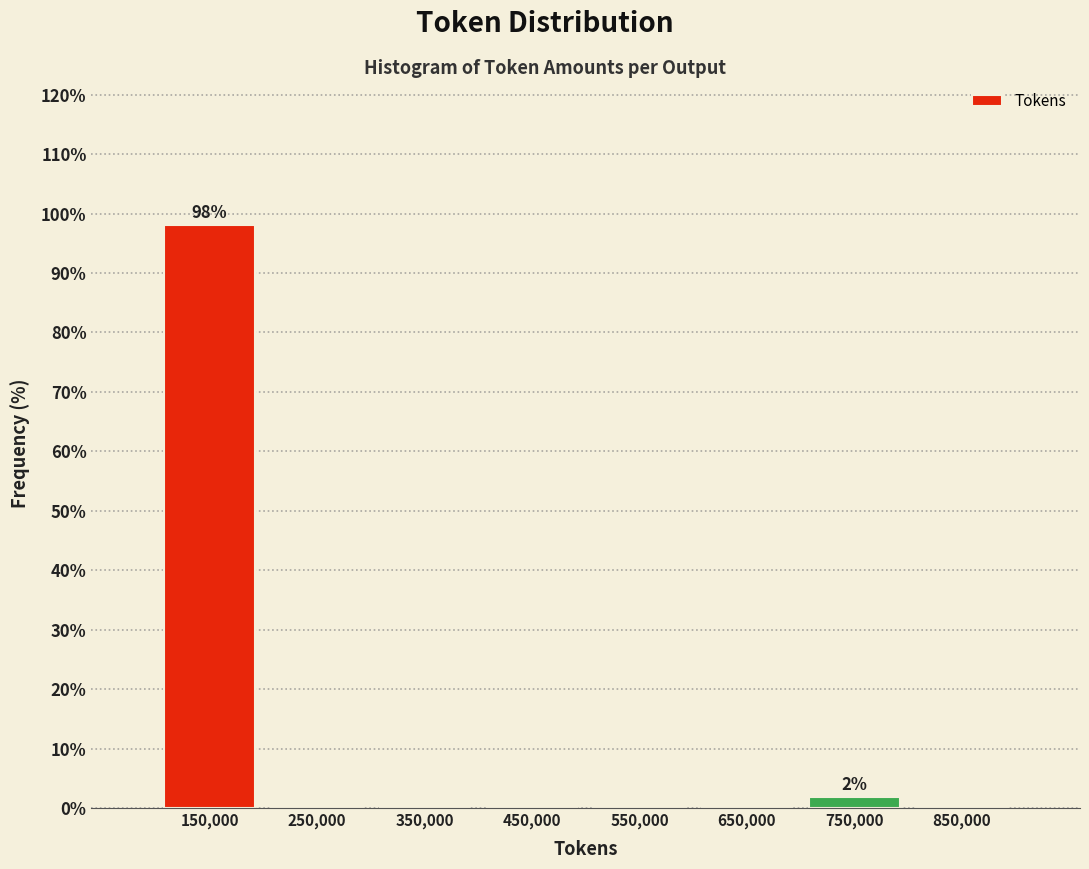

Reading left to right, what are all the values shown in this chart?

150,000=98.1	250,000=0.0	350,000=0.0	450,000=0.0	550,000=0.0	650,000=0.0	750,000=1.9	850,000=0.0